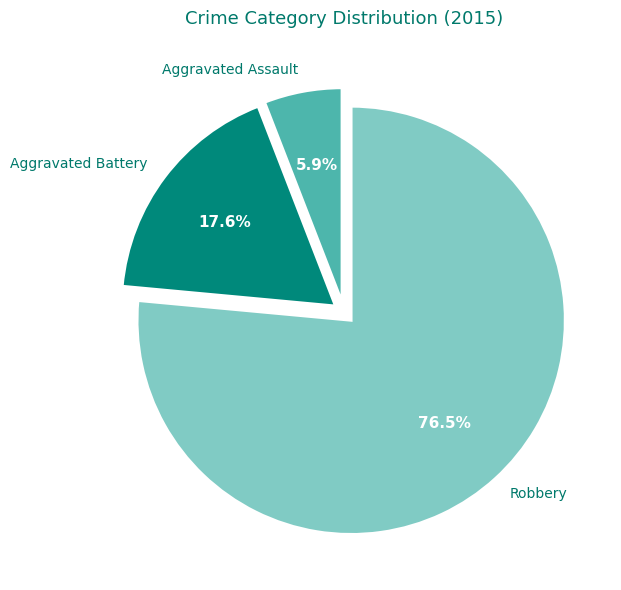

To the nearest percent, what percentage of the pie is Aggravated Battery?

18%